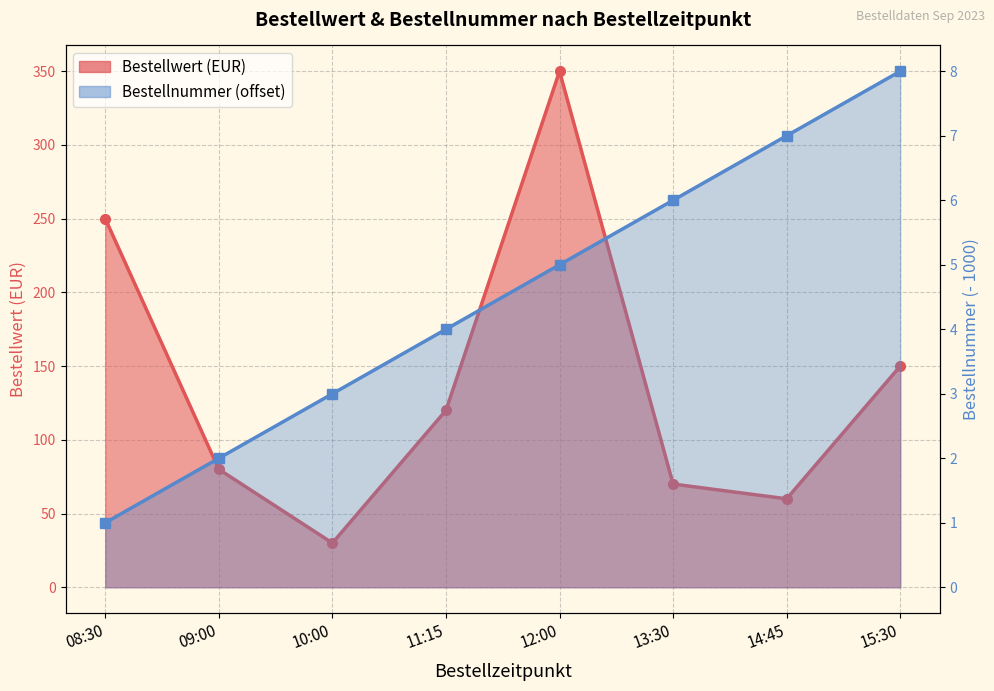

At which label does Bestellnummer reach its minimum?

08:30